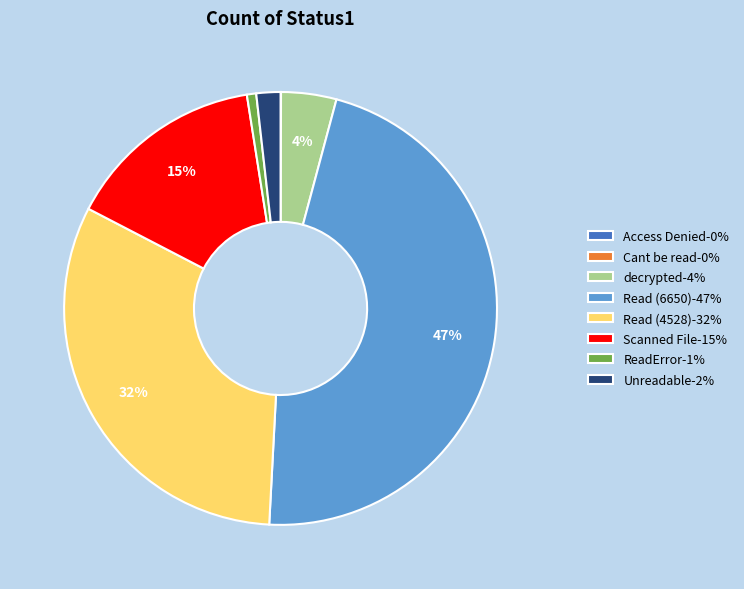

To the nearest percent, what percentage of the pie is Scanned File-15%?

15%